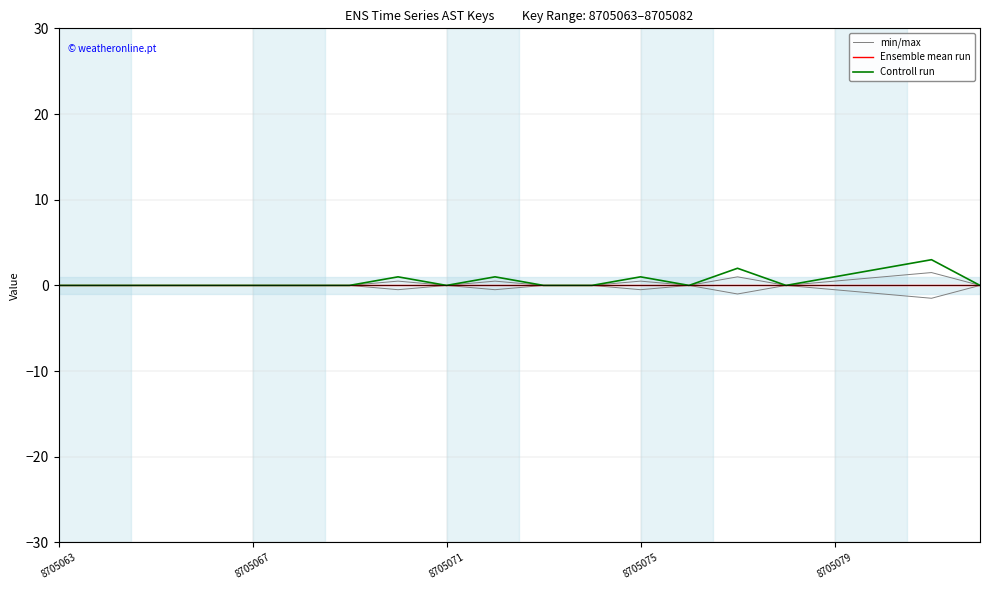

At how many categories does at least one series exceed 2?

1